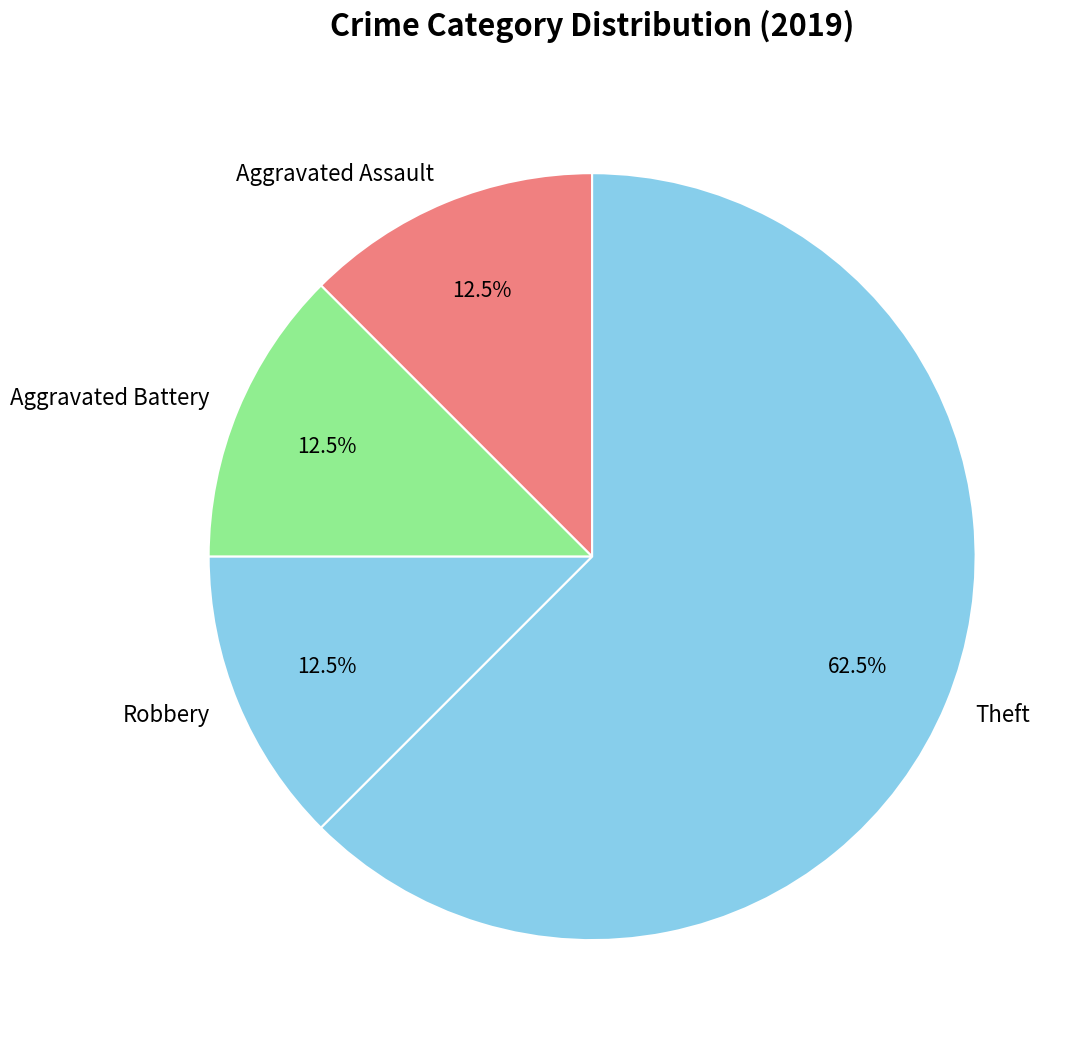

Does Robbery account for over 50% of the chart?

No